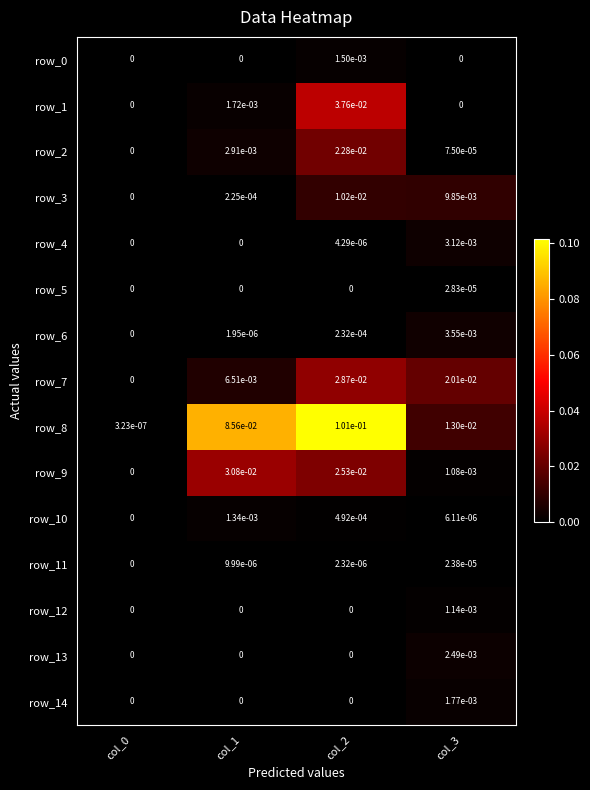

The row_5 series shows 0.0 at col_2. True or false?

True